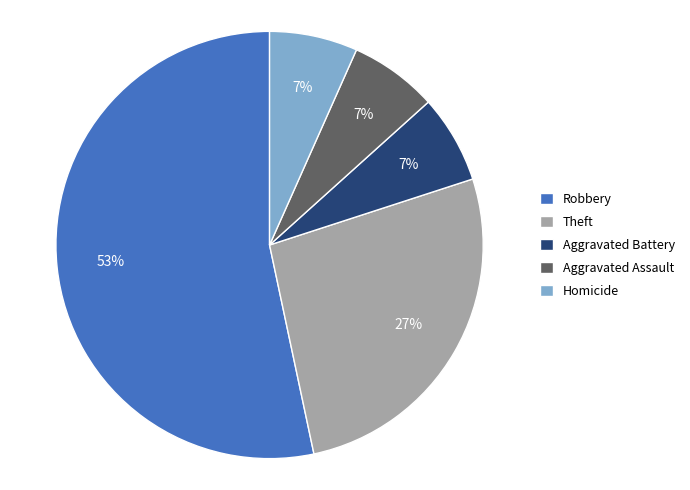

Does any single category account for the majority?

Yes